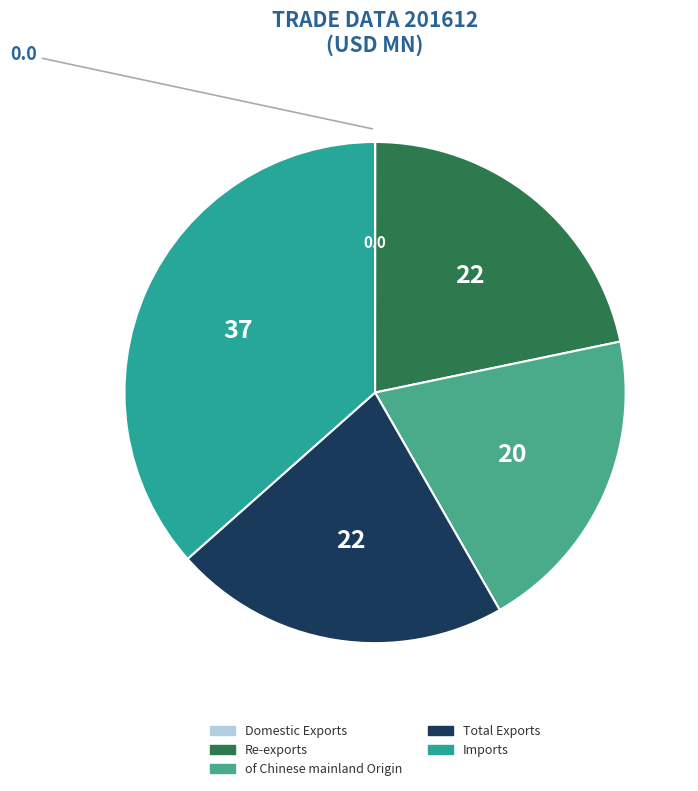

Count the number of slices in the pie.

5